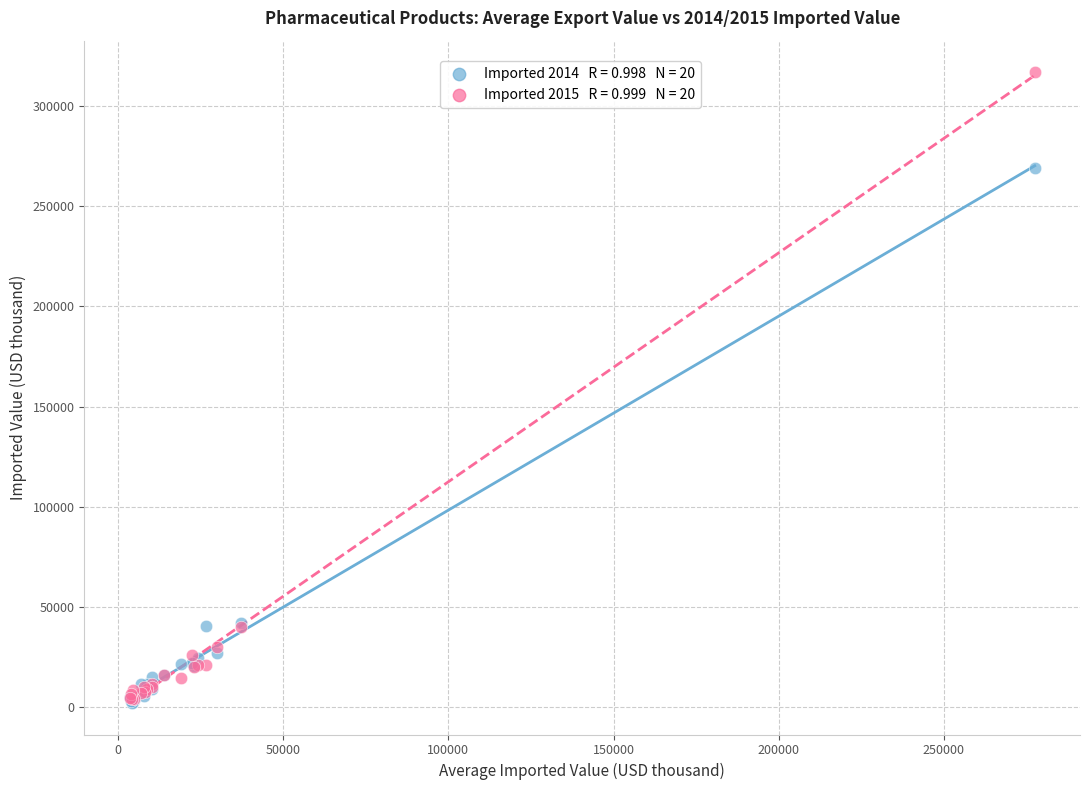

Across all series, what Y value is closest to 159470?

269198